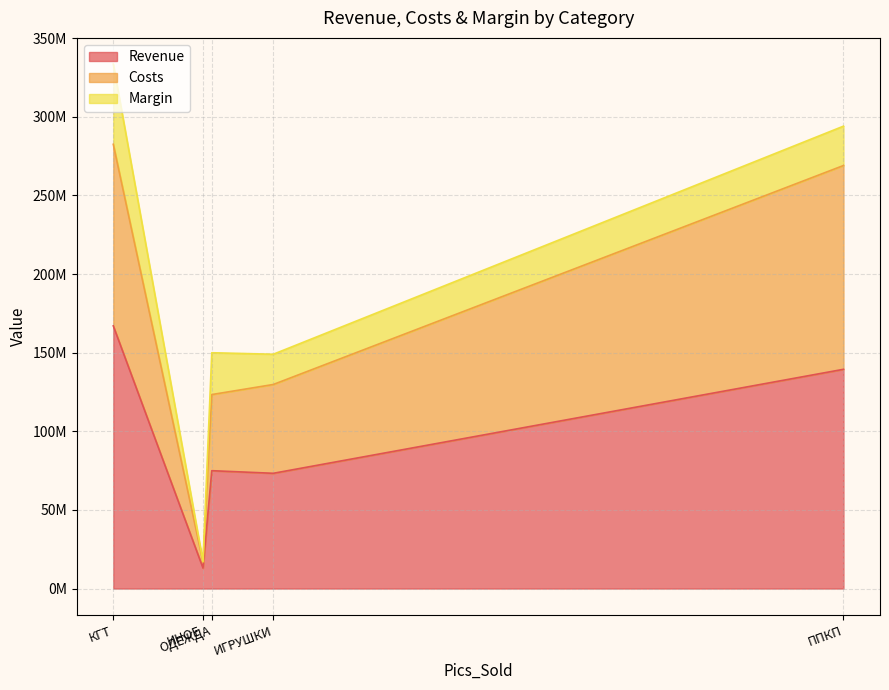

True or false: Costs and Margin cross at least once.

False